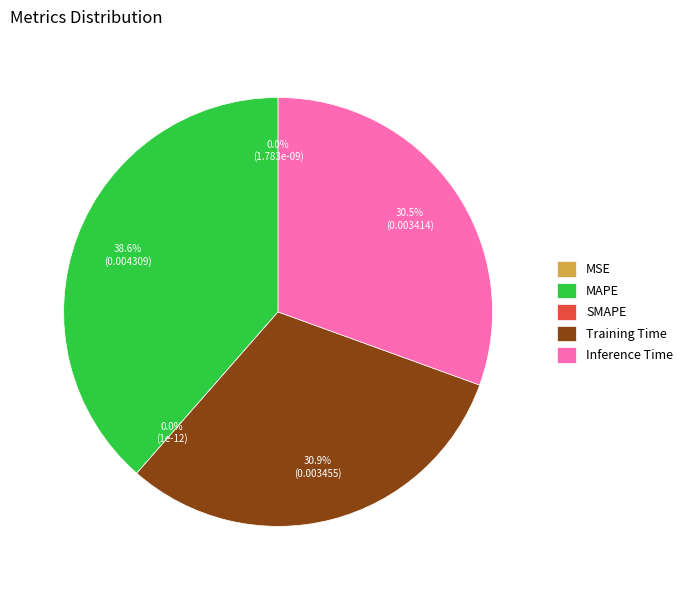

Combined, what portion of the pie is Inference Time and MSE?

30.5%